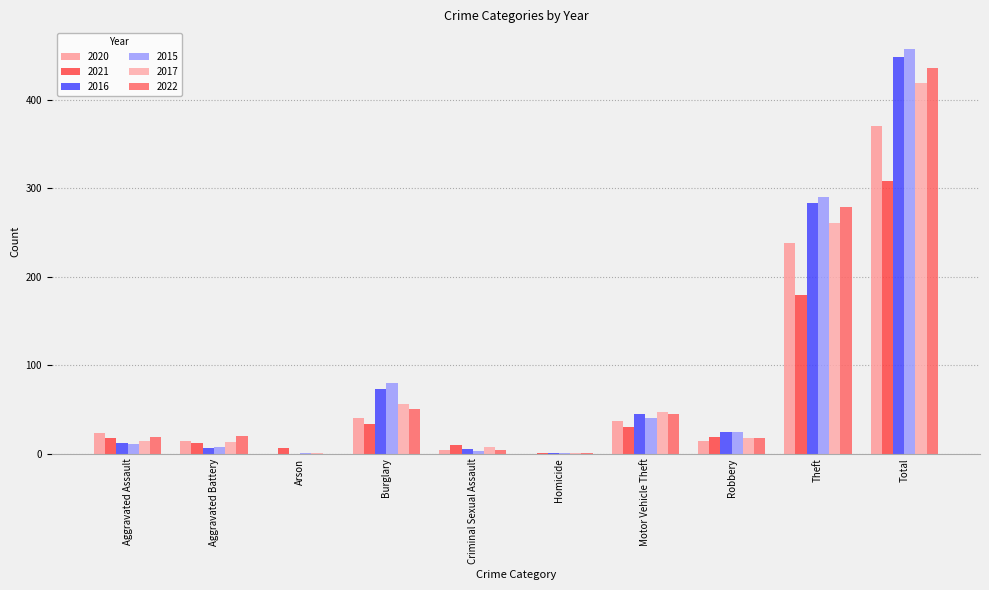

What is the label of the 1st bar from the left?

Aggravated Assault